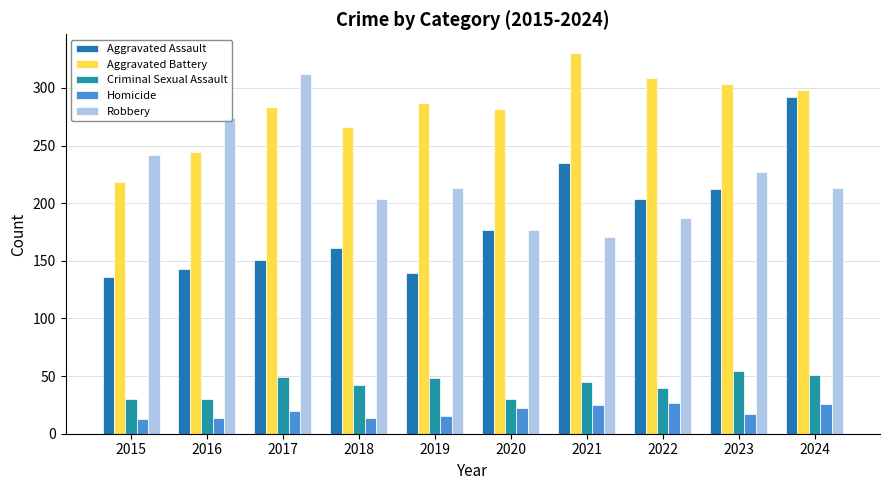

What is the value of the Homicide bar at the 10th from the left?

26